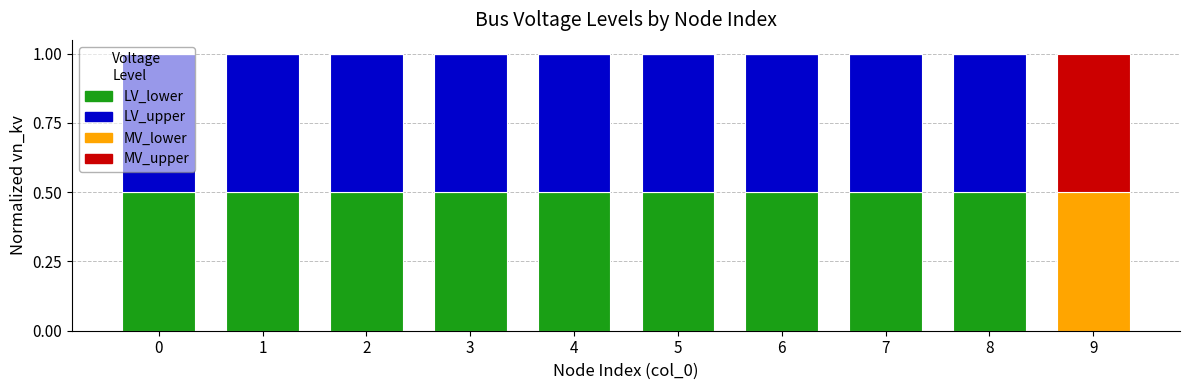

What is the total value across all series at 6?

1.0